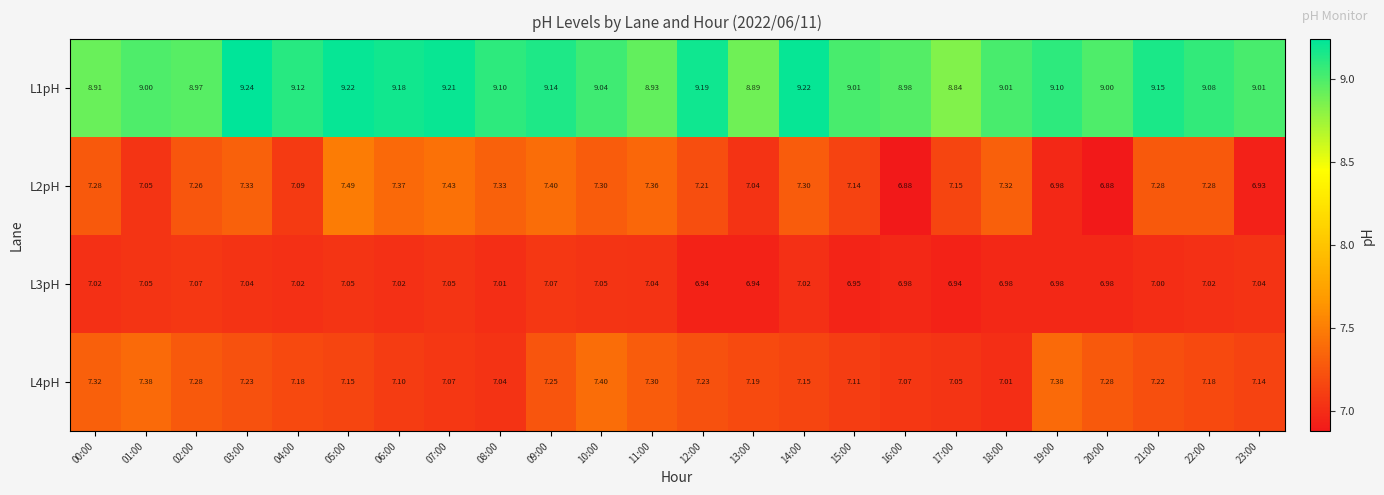

Is the value of L3pH at 00:00 greater than the value of L1pH at 18:00?

No